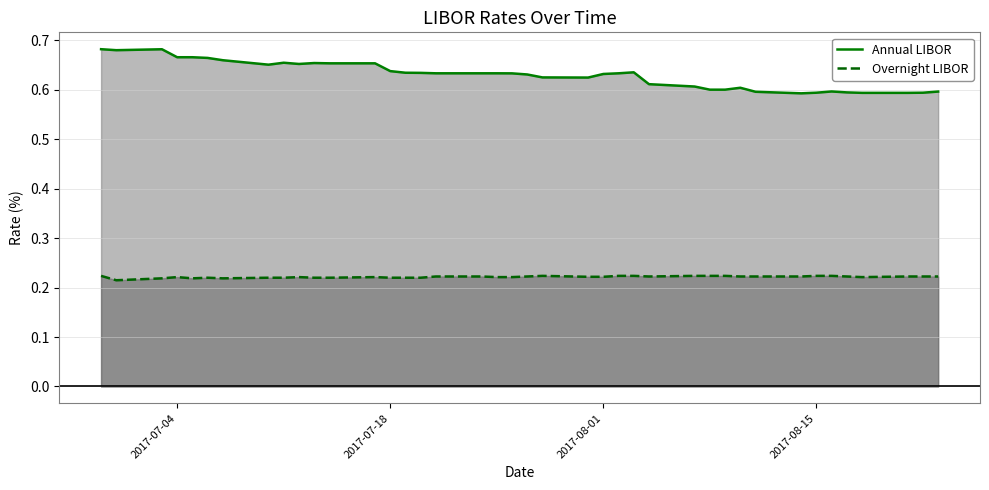

How many interior local peaks does the Overnight LIBOR series have?

5